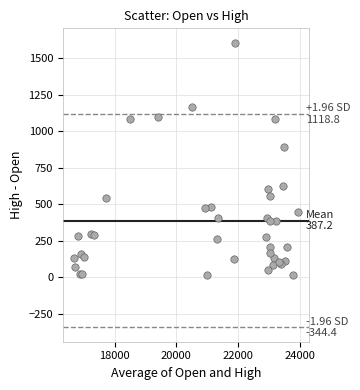

What Y value in the scatter plot is closest to 810?

888.4